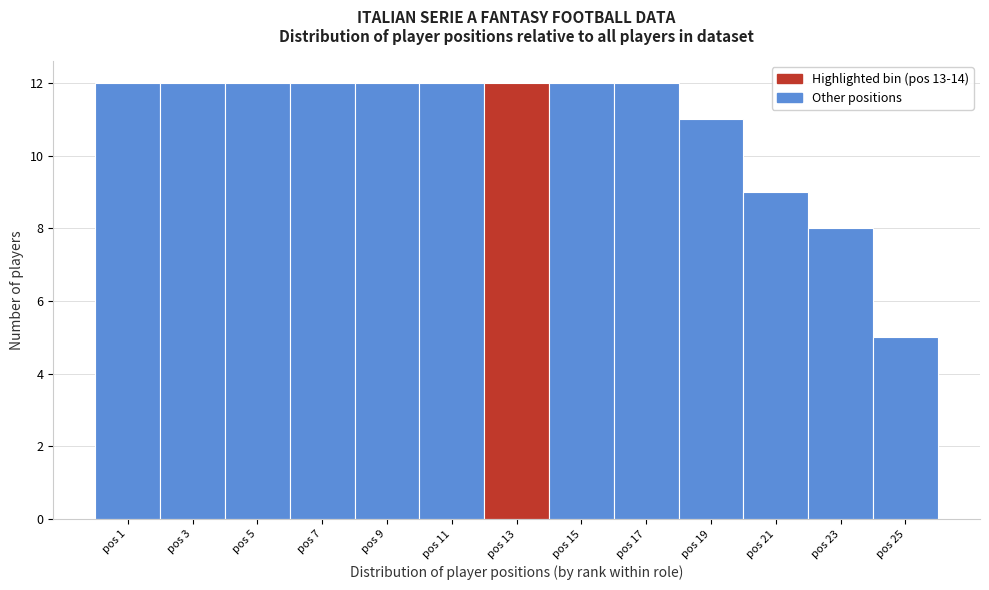

Reading right to left, transcribe all the data shown in this chart.

5	8	9	11	12	12	12	12	12	12	12	12	12